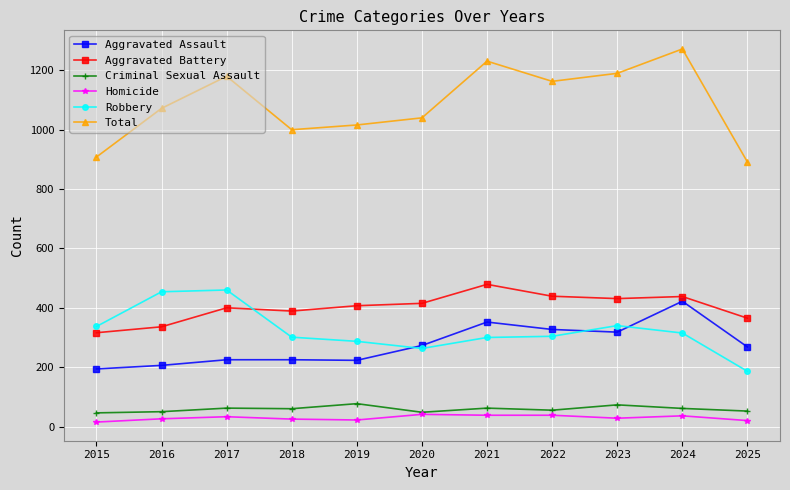

True or false: Aggravated Assault has a value of 225 at 2018.

True